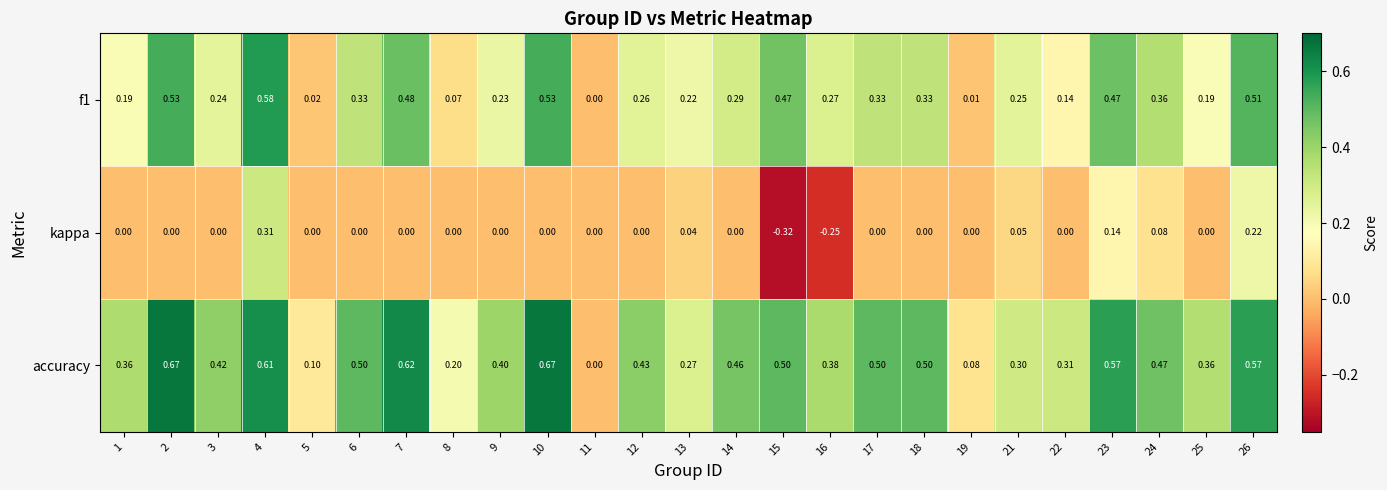

Between 15 and 19, which series saw the biggest shift?

f1